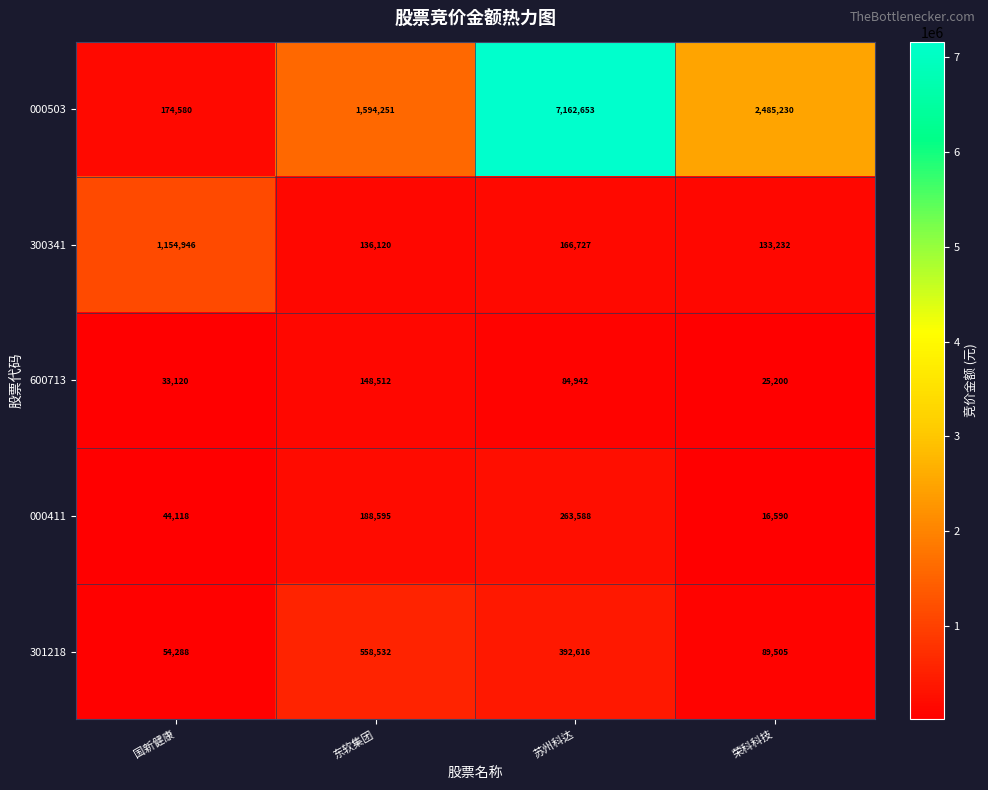

True or false: 600713 has a value of 84942 at 苏州科达.

True